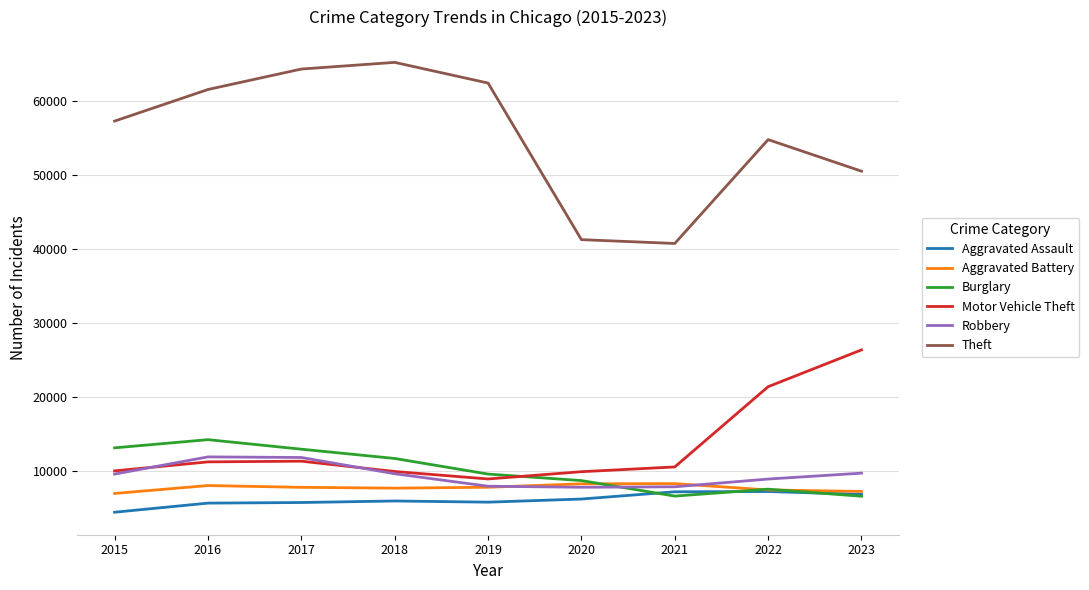

Which series has the widest spread of values?

Theft